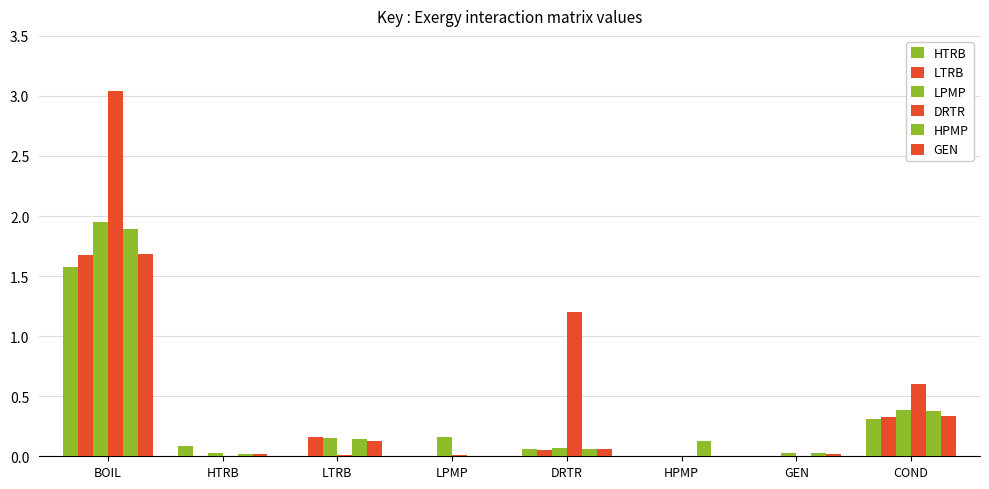

What position from the right is GEN?

2